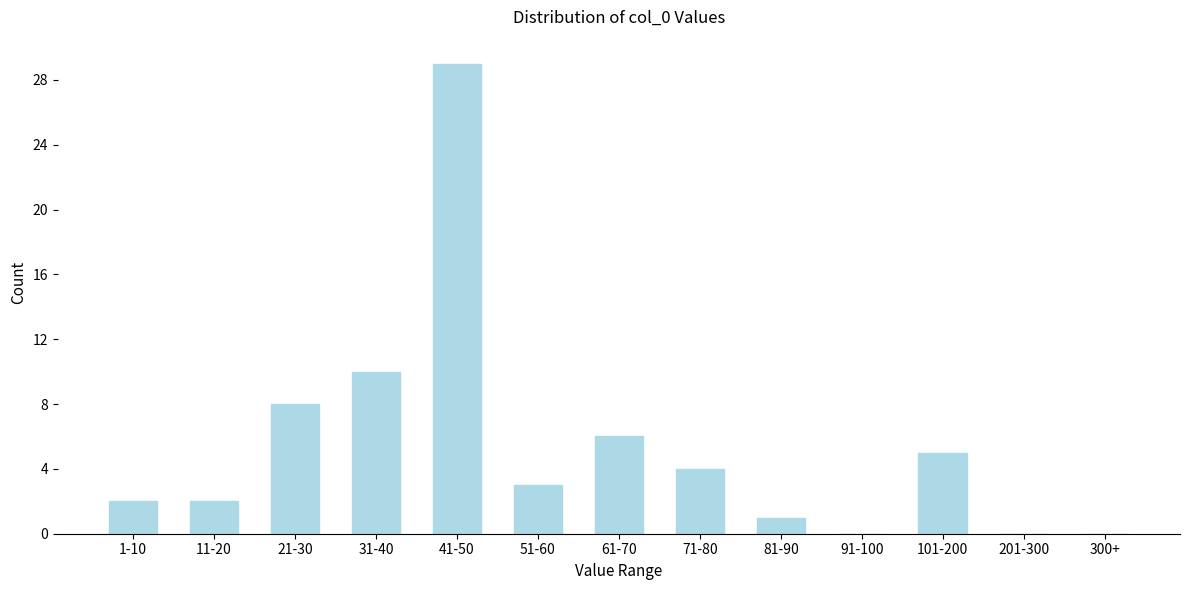

Reading right to left, transcribe all the data shown in this chart.

300+=0	201-300=0	101-200=5	91-100=0	81-90=1	71-80=4	61-70=6	51-60=3	41-50=29	31-40=10	21-30=8	11-20=2	1-10=2